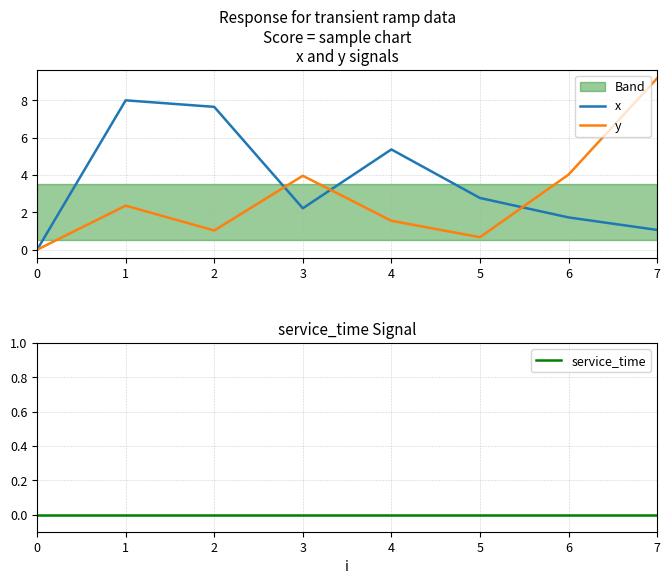

At which label is y closest to 4?

6